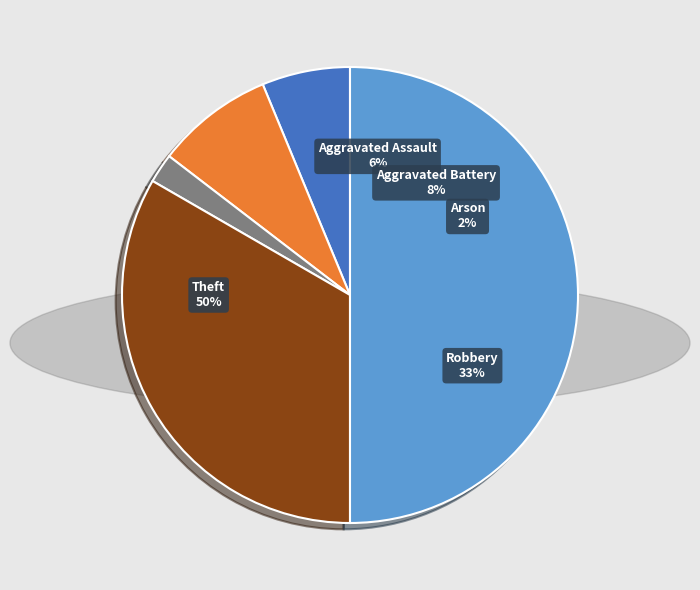

Rank the categories by value from lowest to highest.

Arson, Aggravated Assault, Aggravated Battery, Robbery, Theft